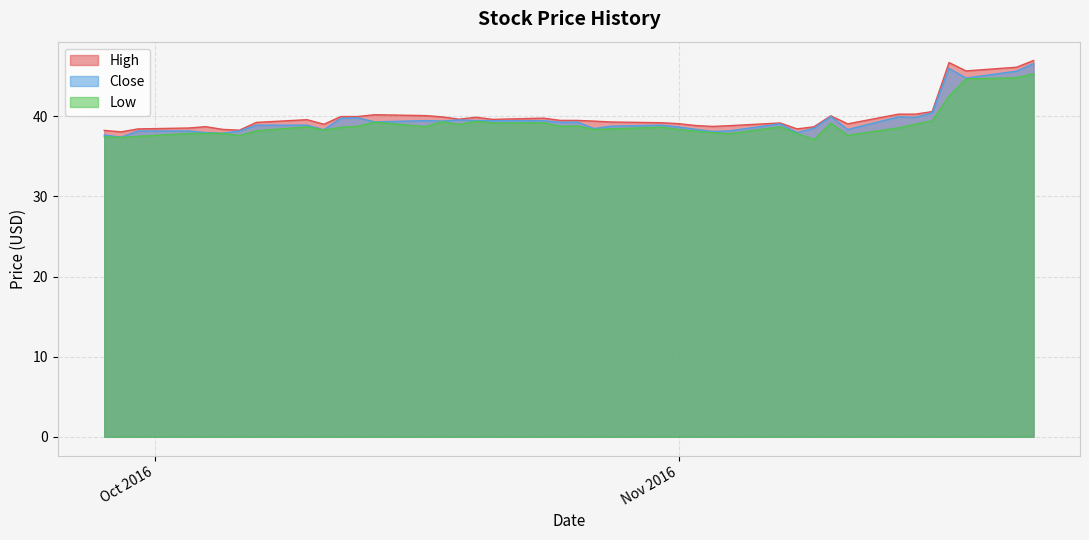

What is the maximum value for Low?

45.3